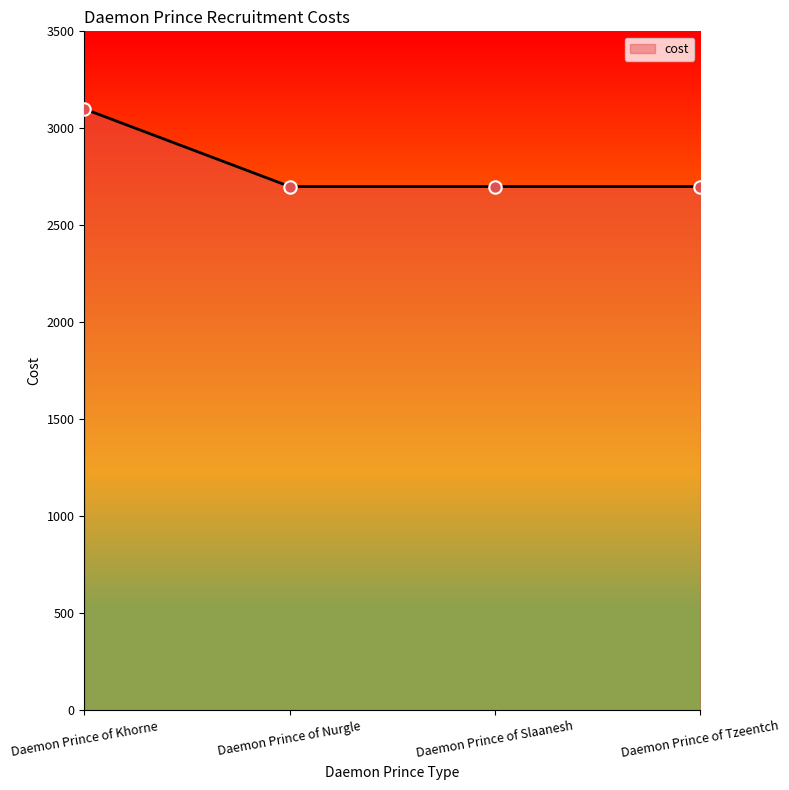

Approximately how many times larger is the value at Daemon Prince of Tzeentch compared to Daemon Prince of Khorne?

0.9